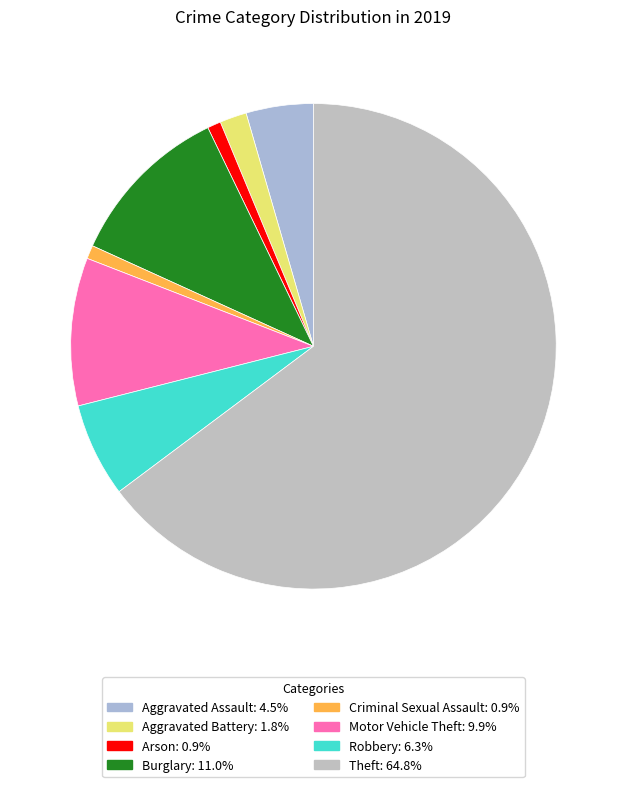

Is Burglary the majority of the pie?

No